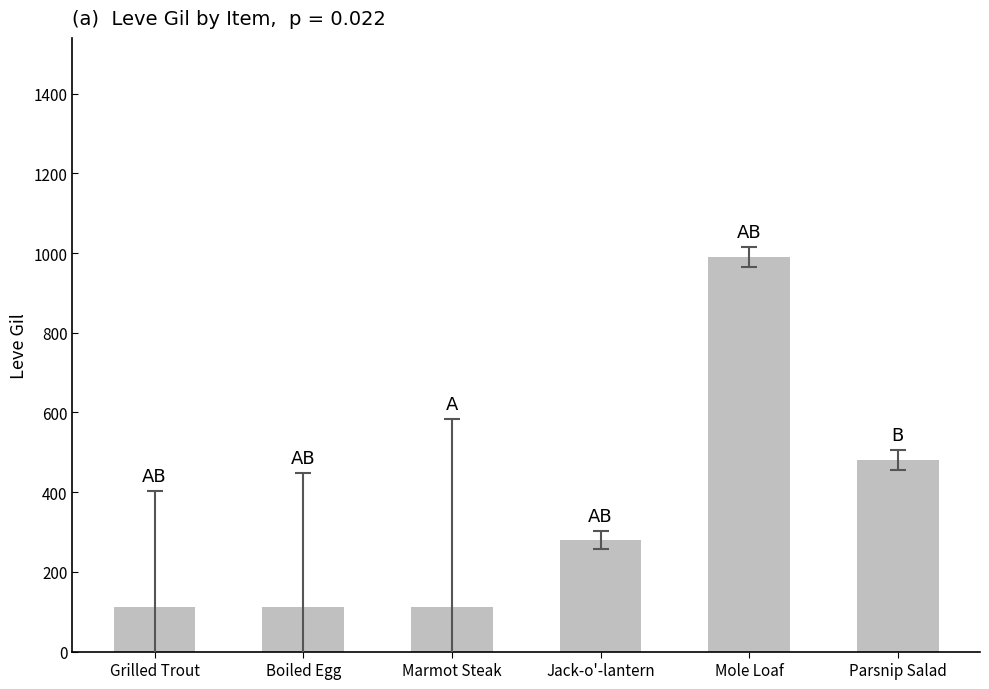

What is the change in value from Boiled Egg to Jack-o'-lantern?

+168